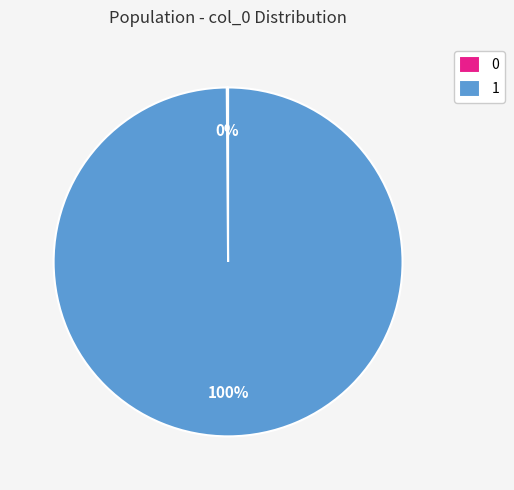

Which slice represents more than half of the pie?

1